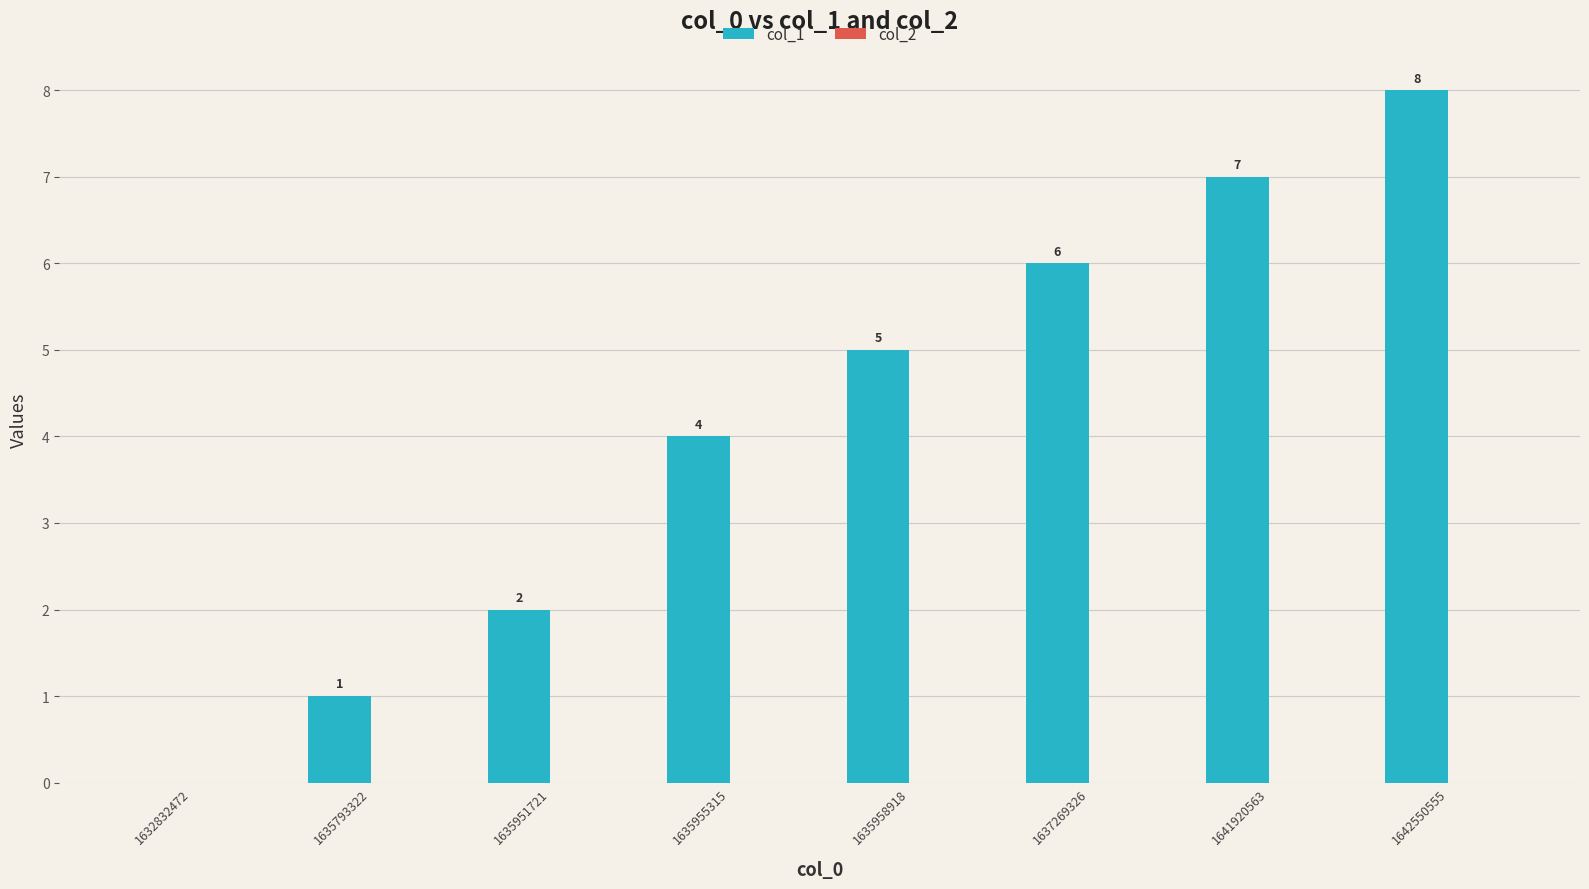

Reading left to right, transcribe all the data shown in this chart.

1632832472=0	1635793322=1	1635951721=2	1635955315=4	1635958918=5	1637269326=6	1641920563=7	1642550555=8